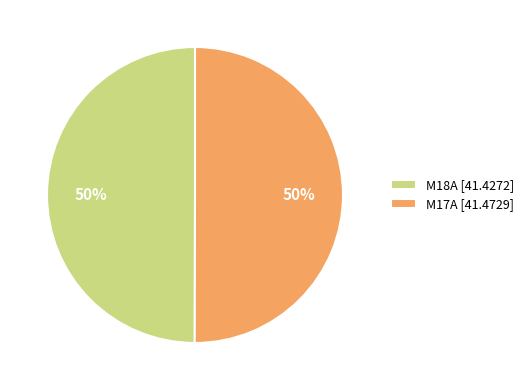

Do M17A [41.4729] and M18A [41.4272] together represent more than half of the pie?

Yes